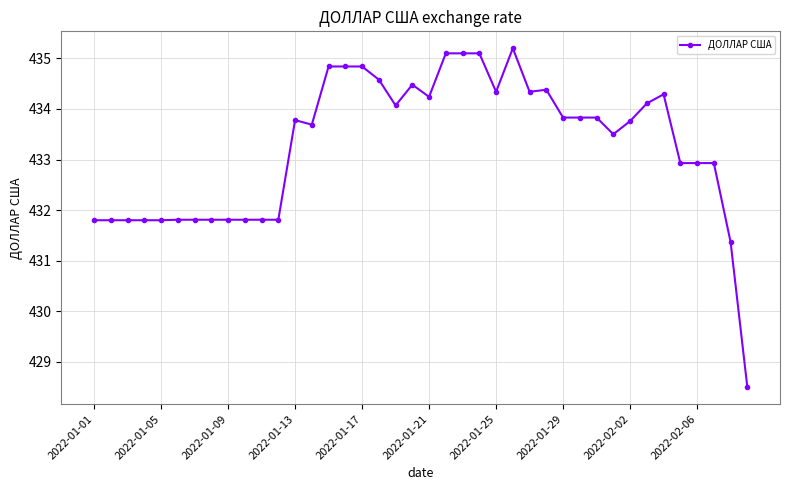

What is the maximum value shown in the chart?

435.2